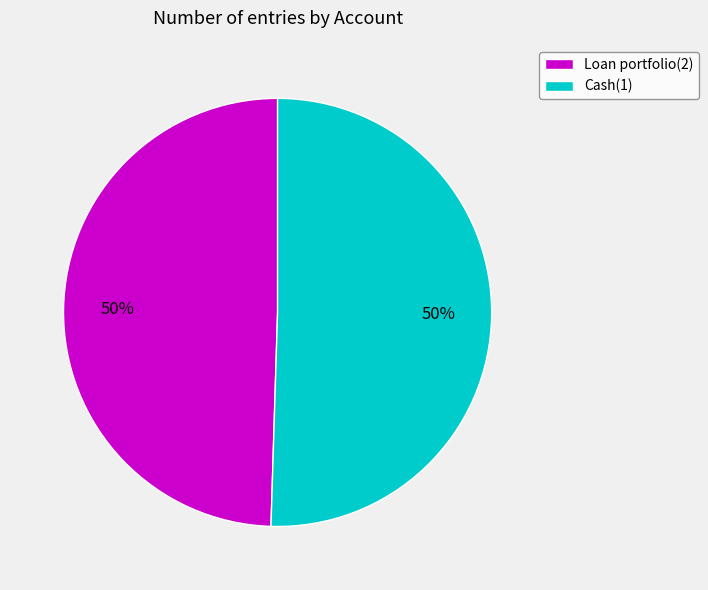

Do Cash(1) and Loan portfolio(2) together represent more than half of the pie?

Yes